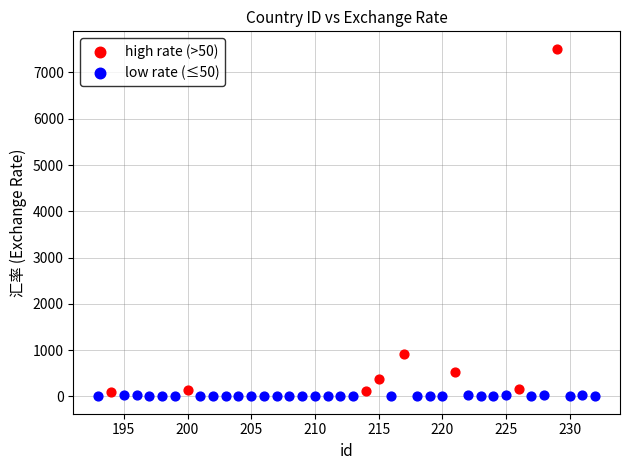

Which series has the widest spread of Y values?

high rate (>50)